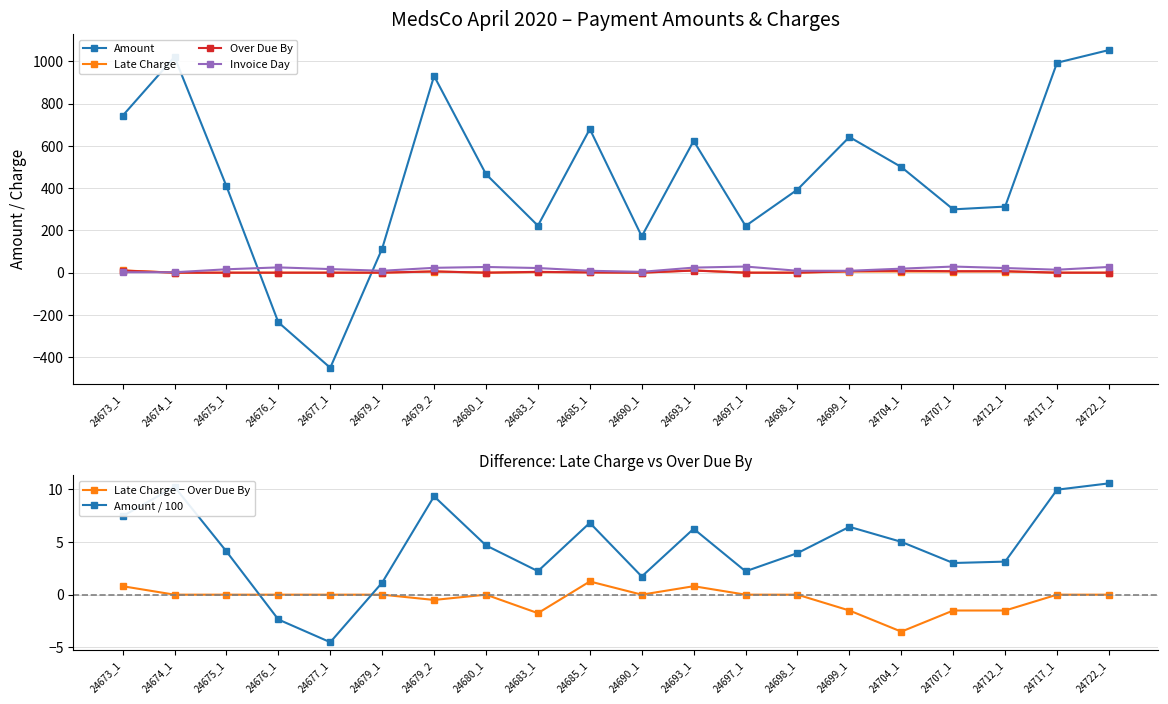

The value of Amount at 24717_1 is 993.6. True or false?

True